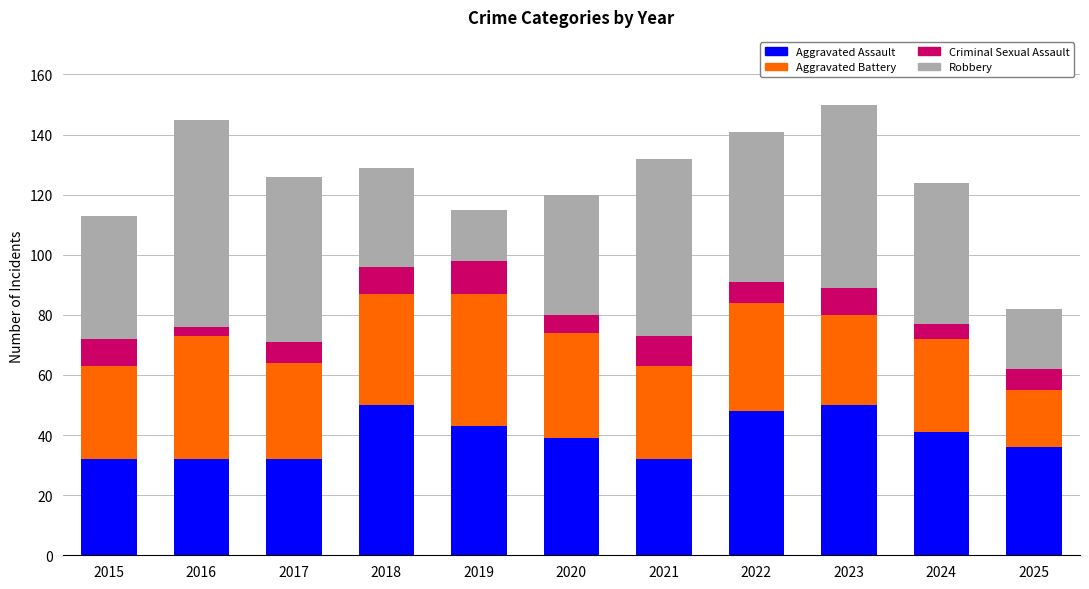

True or false: Aggravated Assault has a value of 46 at 2015.

False